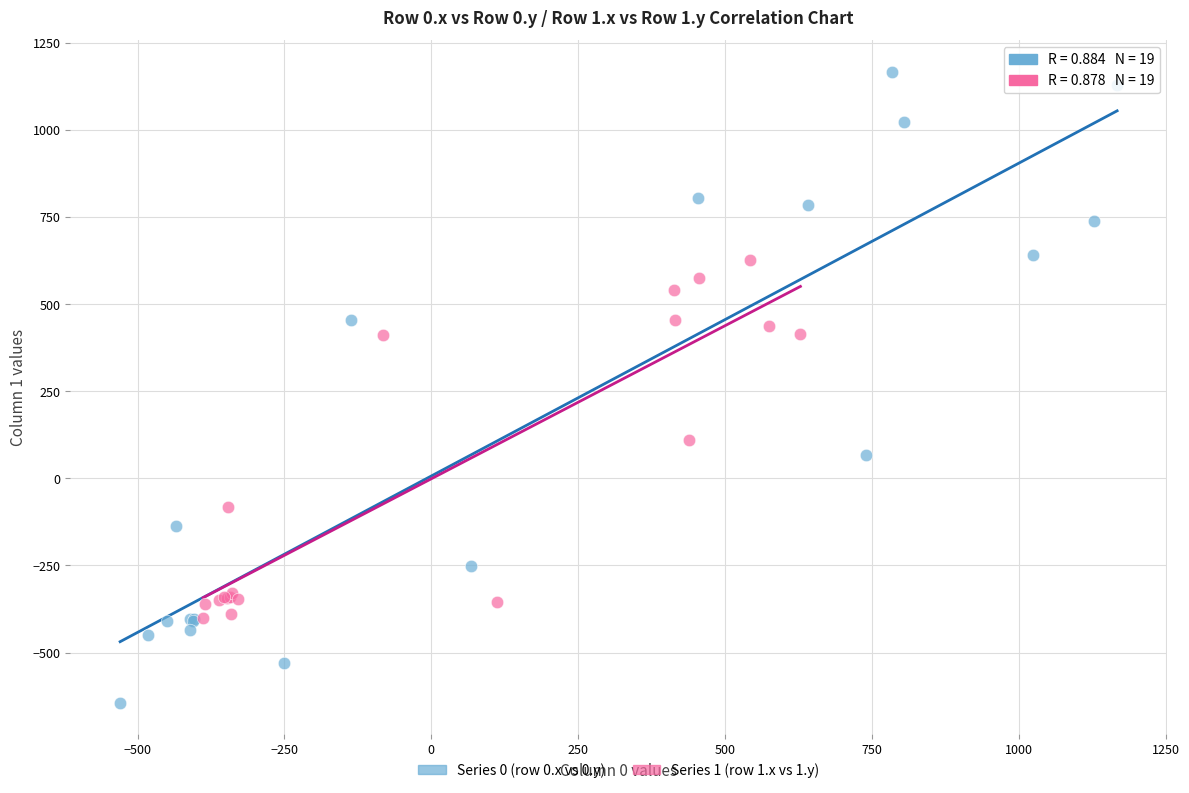

Which series contains the lowest Y value?

Series 0 (row 0.x vs 0.y)